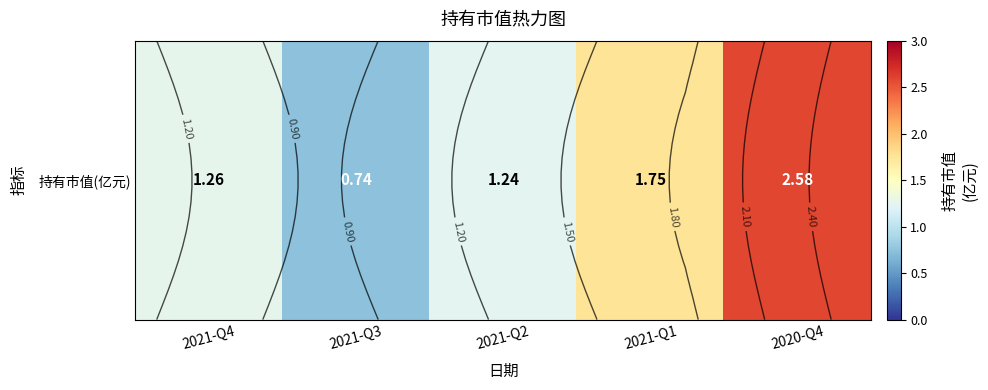

Reading right to left, list all the values displayed in this chart.

2.6	1.8	1.2	0.7	1.3